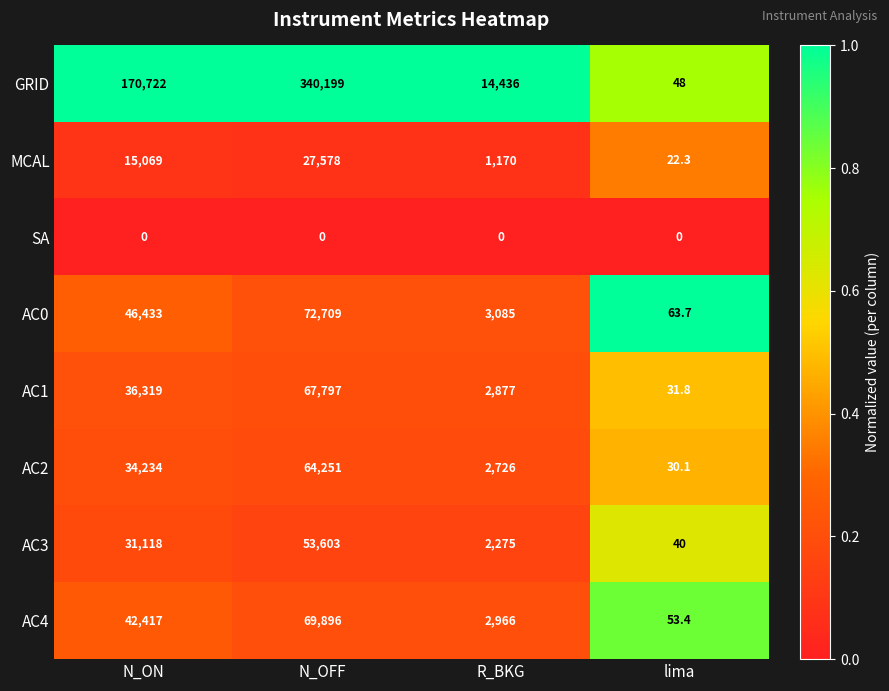

Between N_OFF and R_BKG, which series saw the biggest shift?

GRID